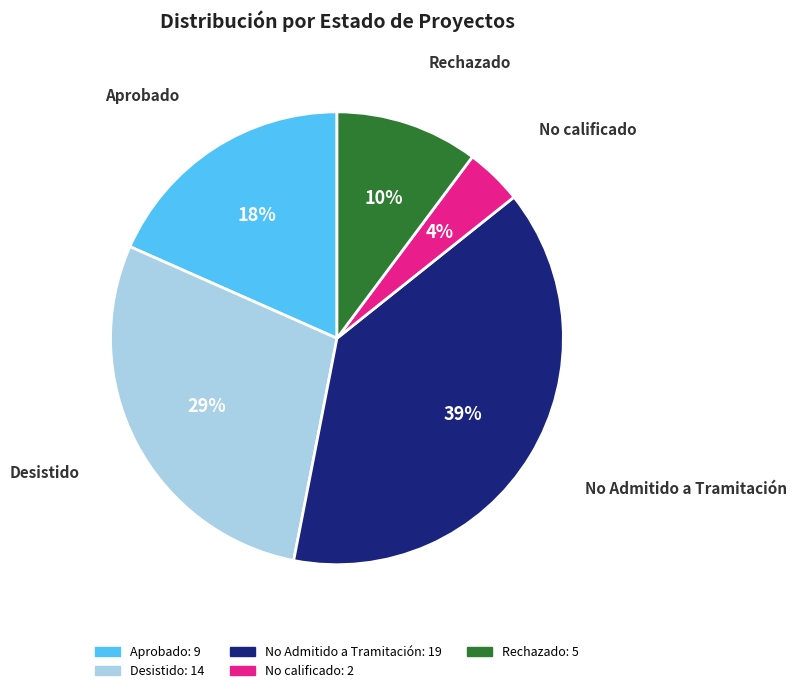

How many slices are in this pie chart?

5